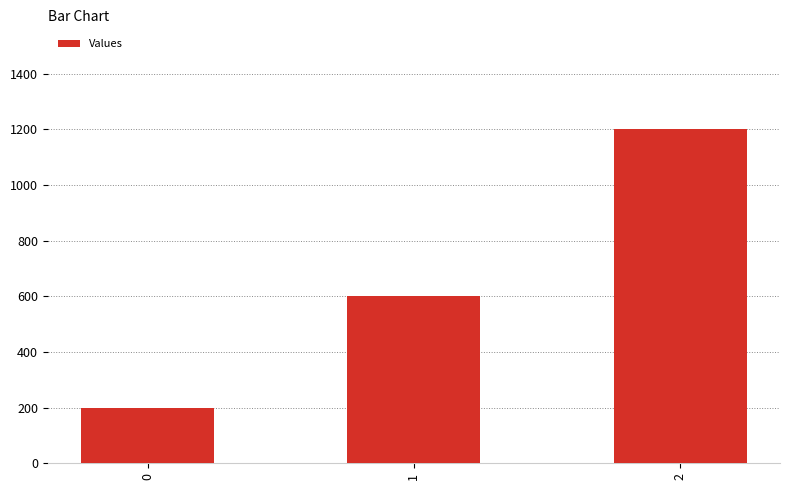

What is the difference between the maximum and minimum values?

1000